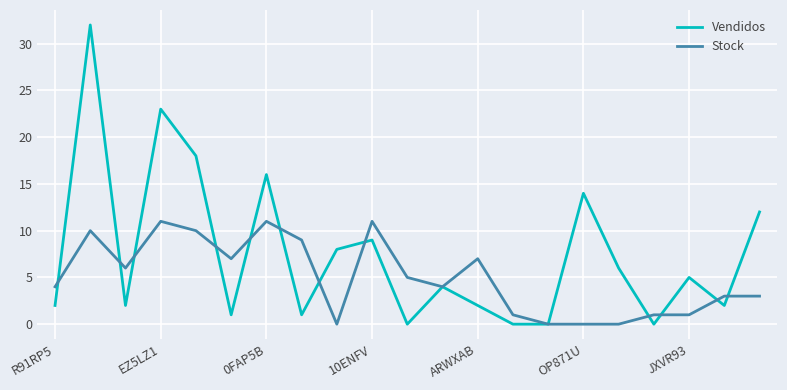

Is this an area chart (filled region under the line)?

No